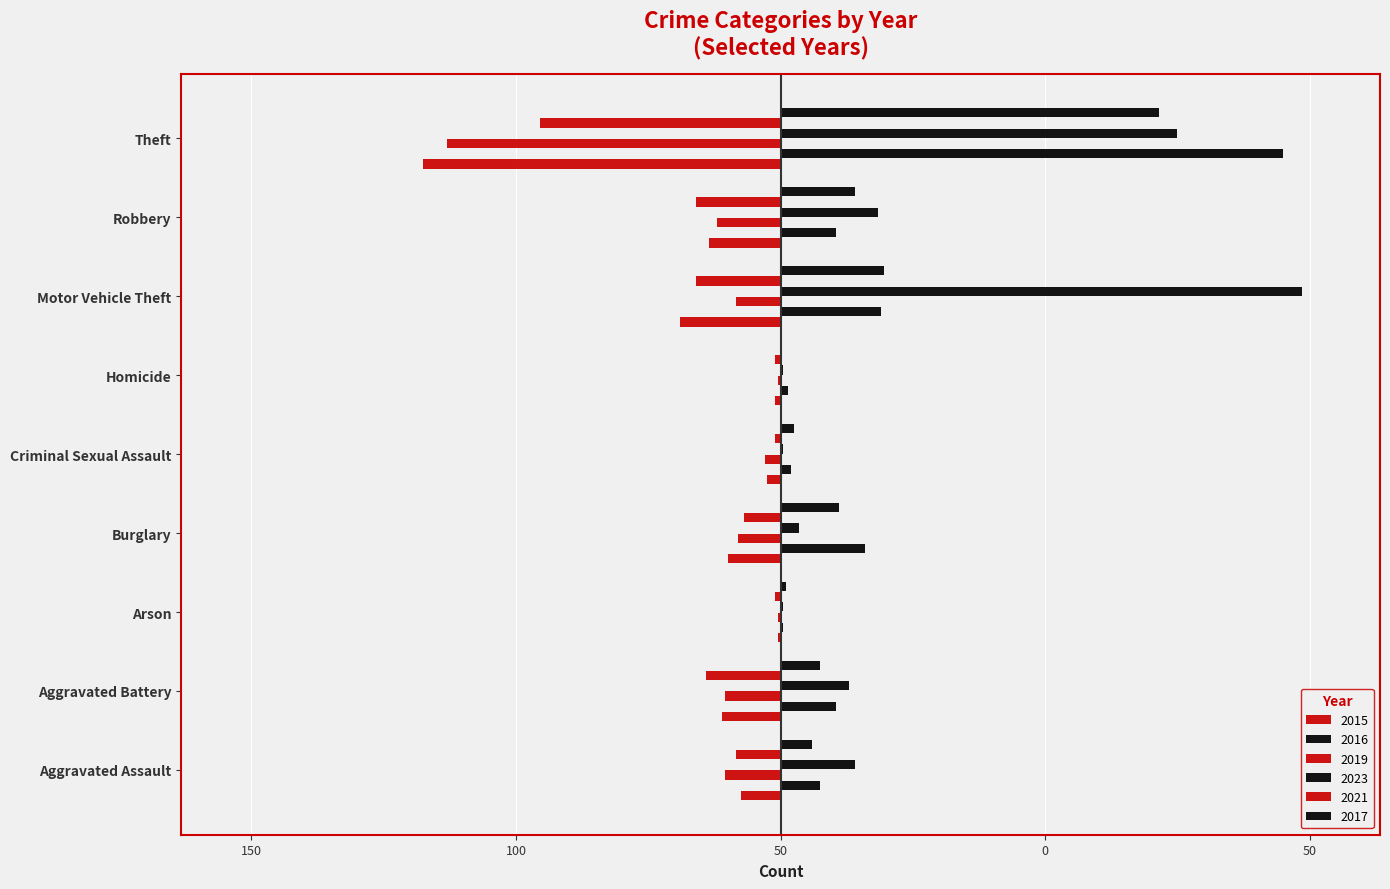

What is the difference between the maximum and second lowest values in the 2015 series?

37